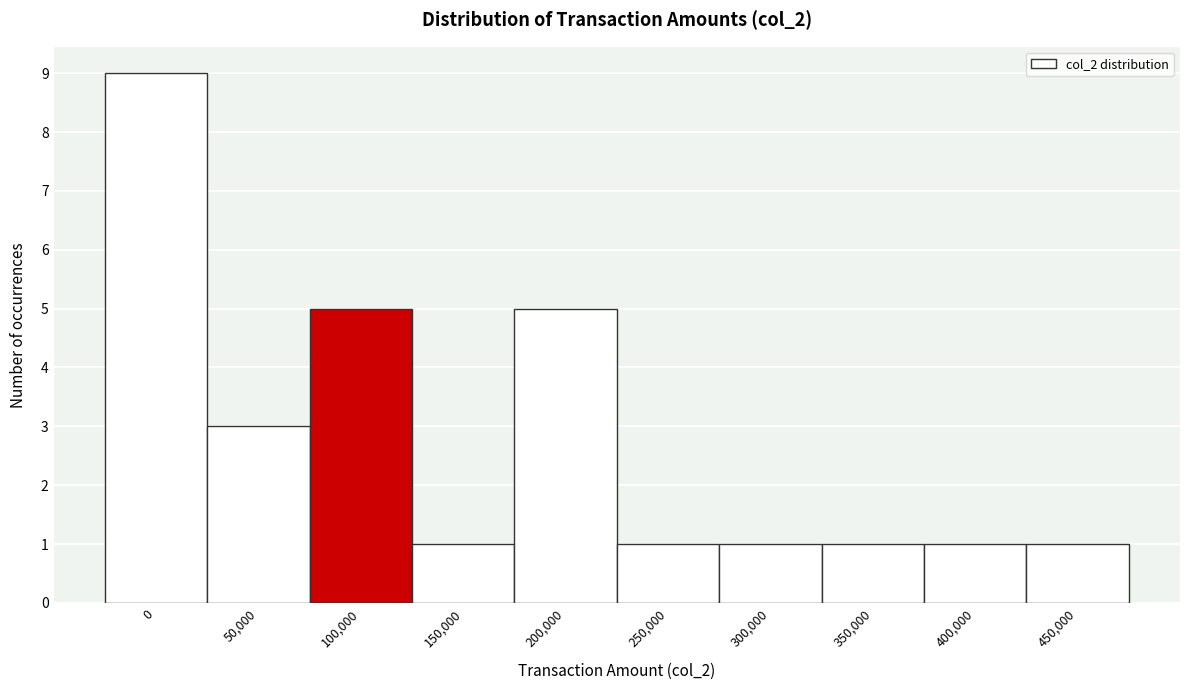

Reading left to right, list all the values displayed in this chart.

9	3	5	1	5	1	1	1	1	1